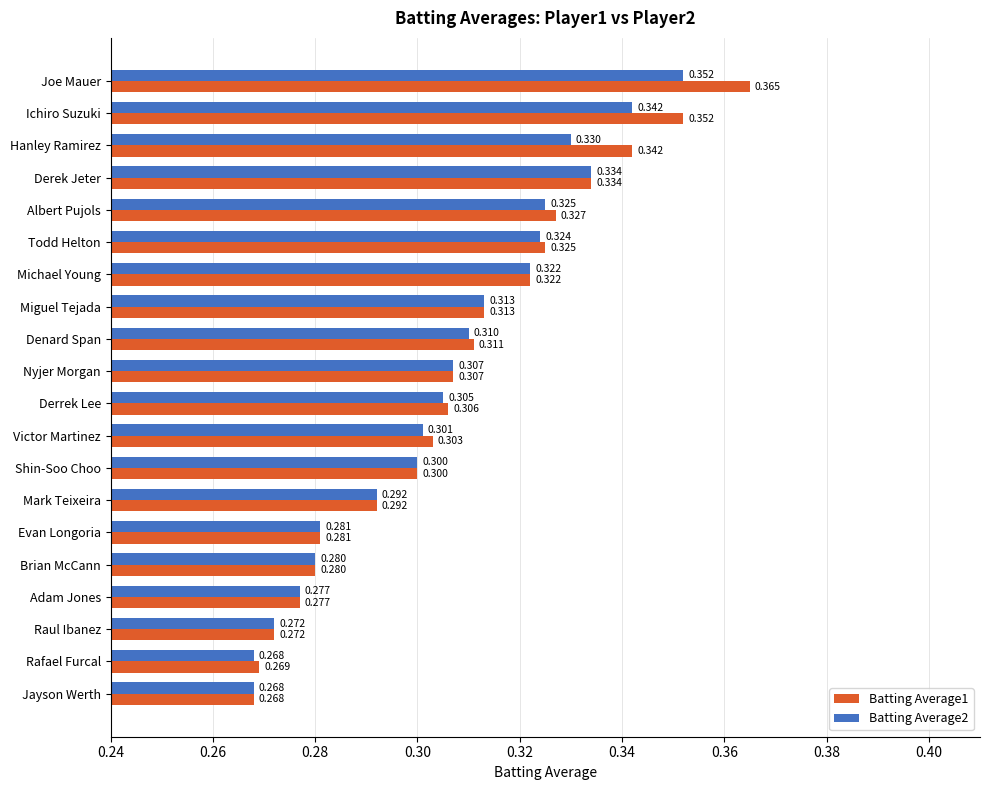

At which label does Batting Average1 reach its minimum?

Jayson Werth